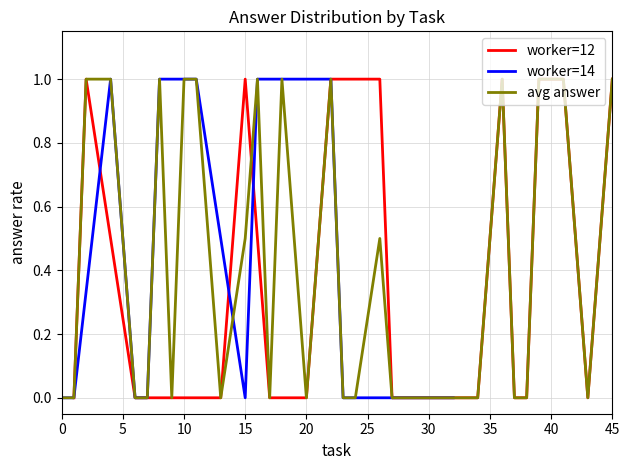

What is the sum of all answer_rate_worker_12 values?

8.0